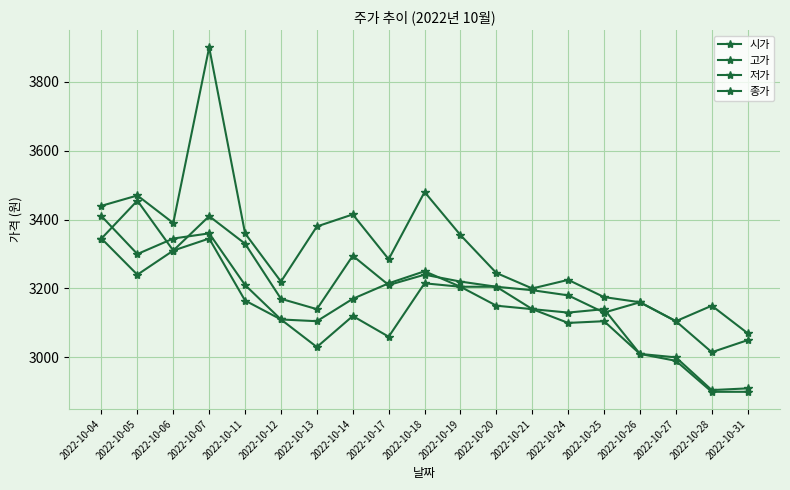

Which series changed the most between 2022-10-04 and 2022-10-11?

종가